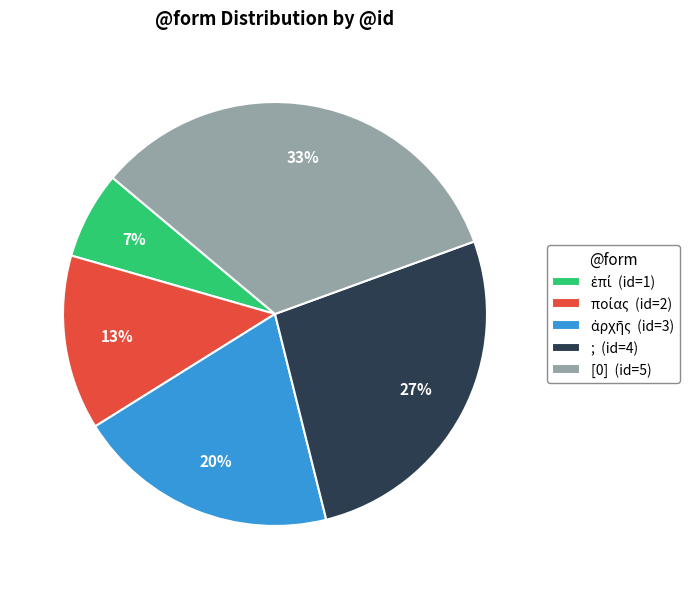

What percentage is the ; slice, to the nearest percent?

27%